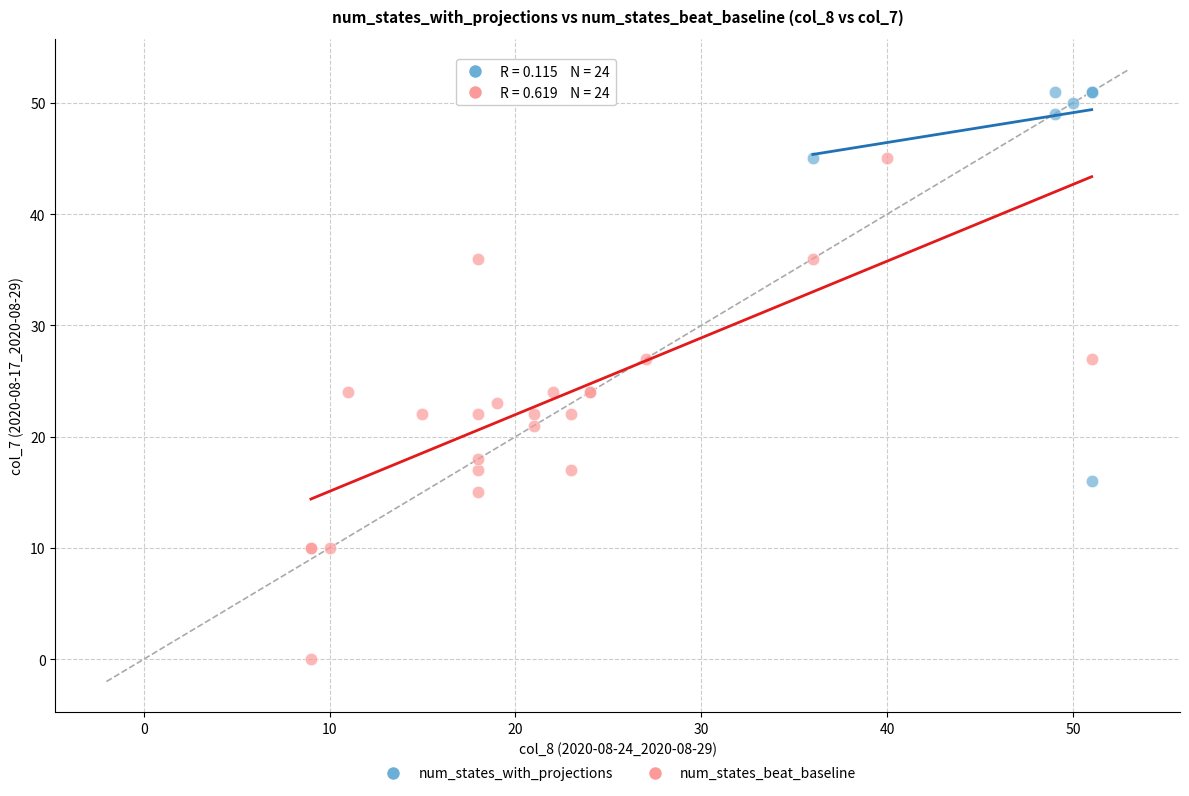

Which series has the largest Y range (max minus min)?

num_states_beat_baseline